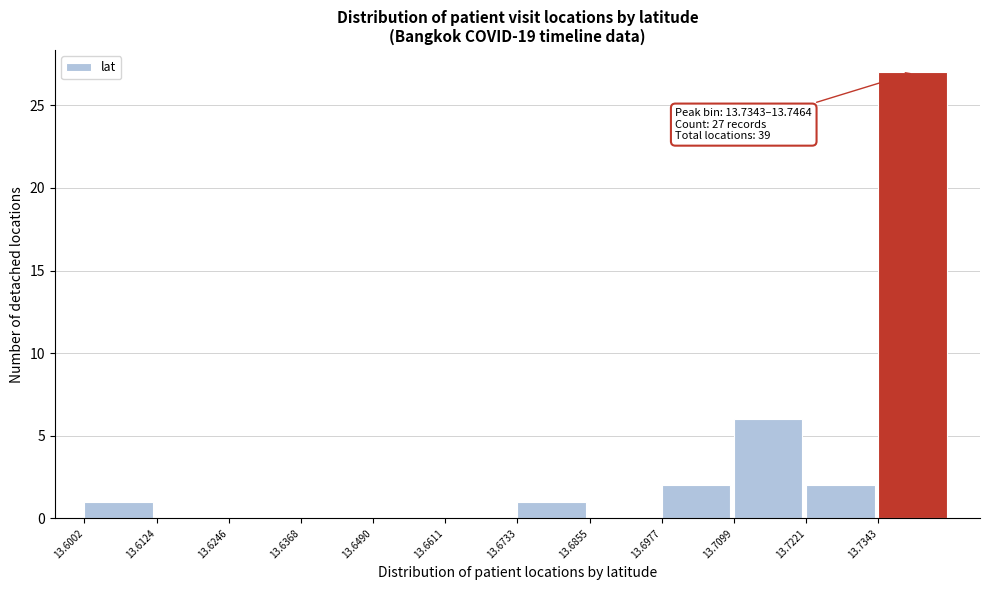

Over which range of the x-axis is the bar tallest?

13.734 to 13.746